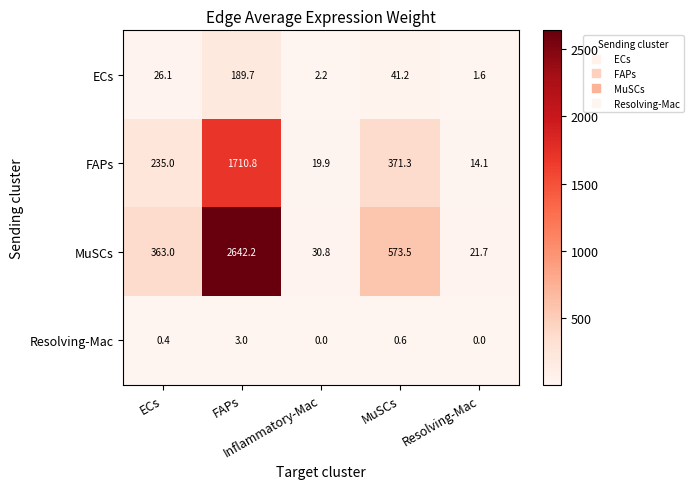

Count the number of data series in this chart.

4